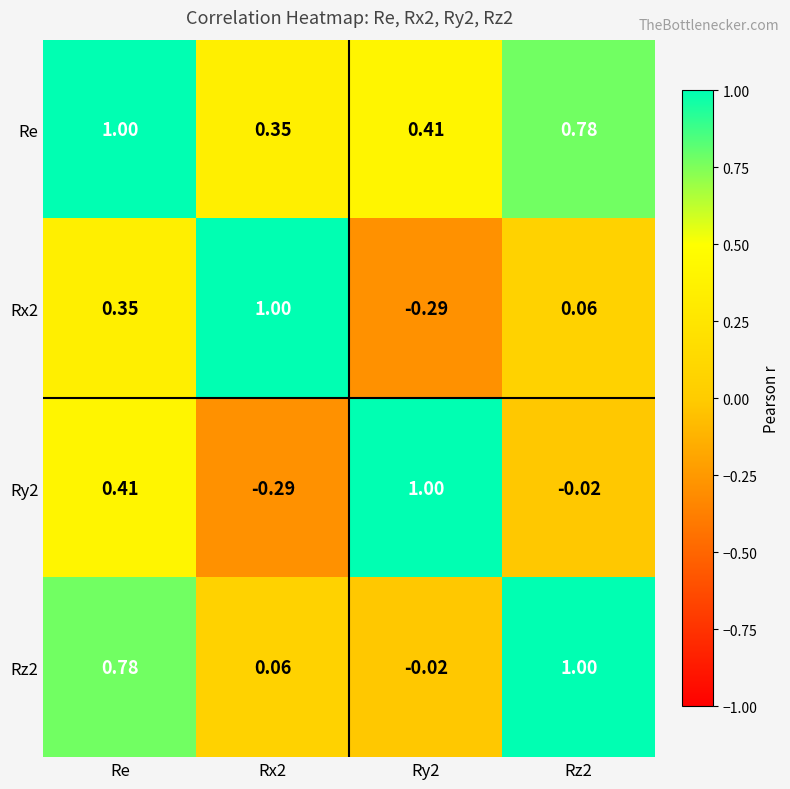

Is the value of Rz2 at Rz2 greater than the value of Ry2 at Rx2?

Yes